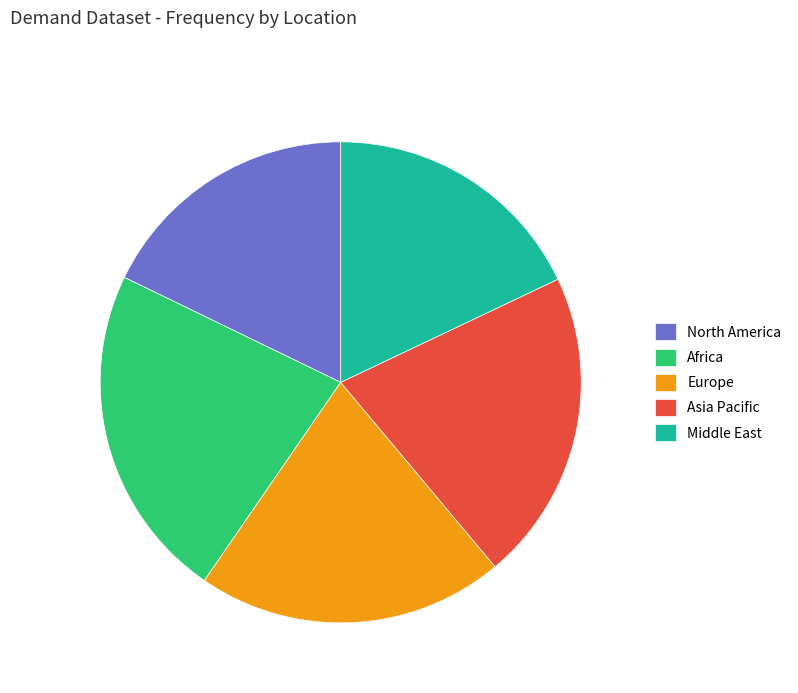

Does Asia Pacific account for over 50% of the chart?

No